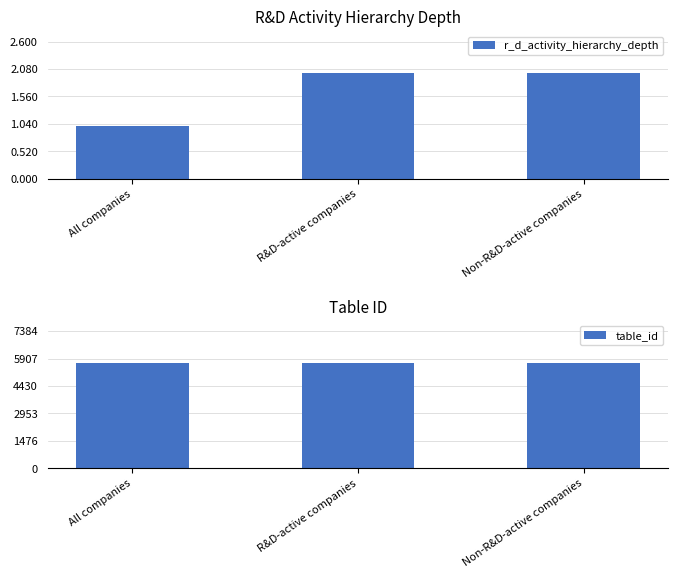

What is the value of the table_id bar at the 1st from the left?

5680